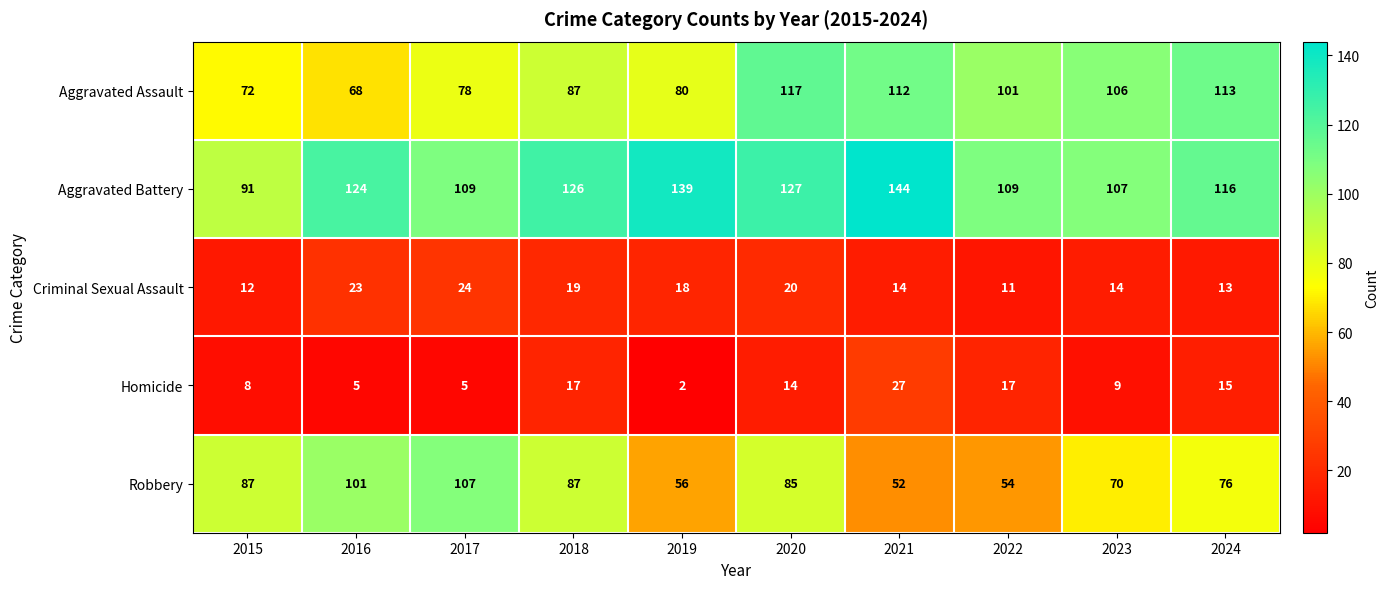

What is the difference between the second highest and minimum values in the Aggravated Battery series?

48